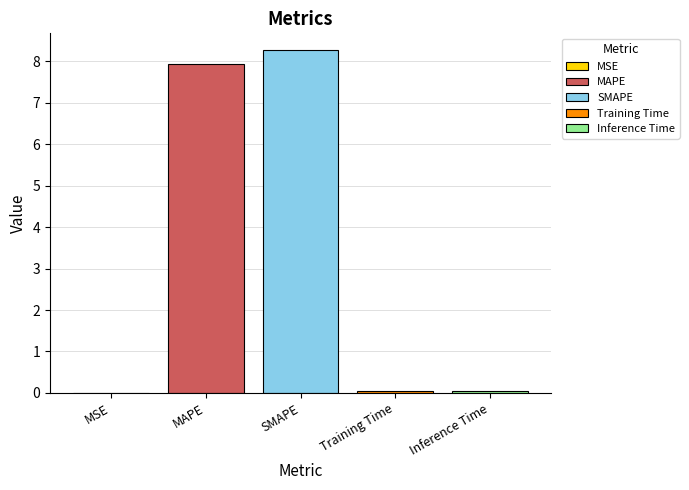

Is it true that MAPE equals 3.3 at SMAPE?

False